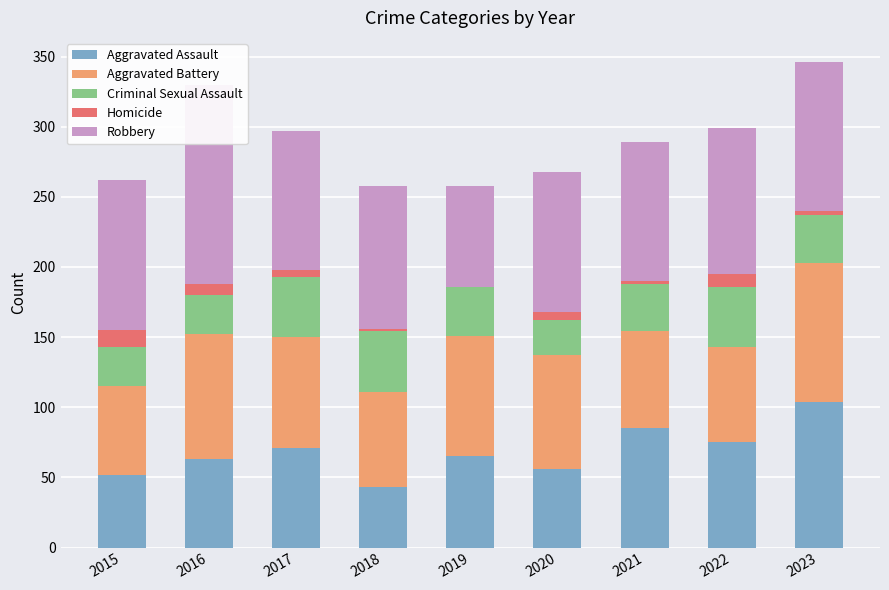

List the series in order of their peak value, lowest first.

Homicide, Criminal Sexual Assault, Aggravated Battery, Aggravated Assault, Robbery